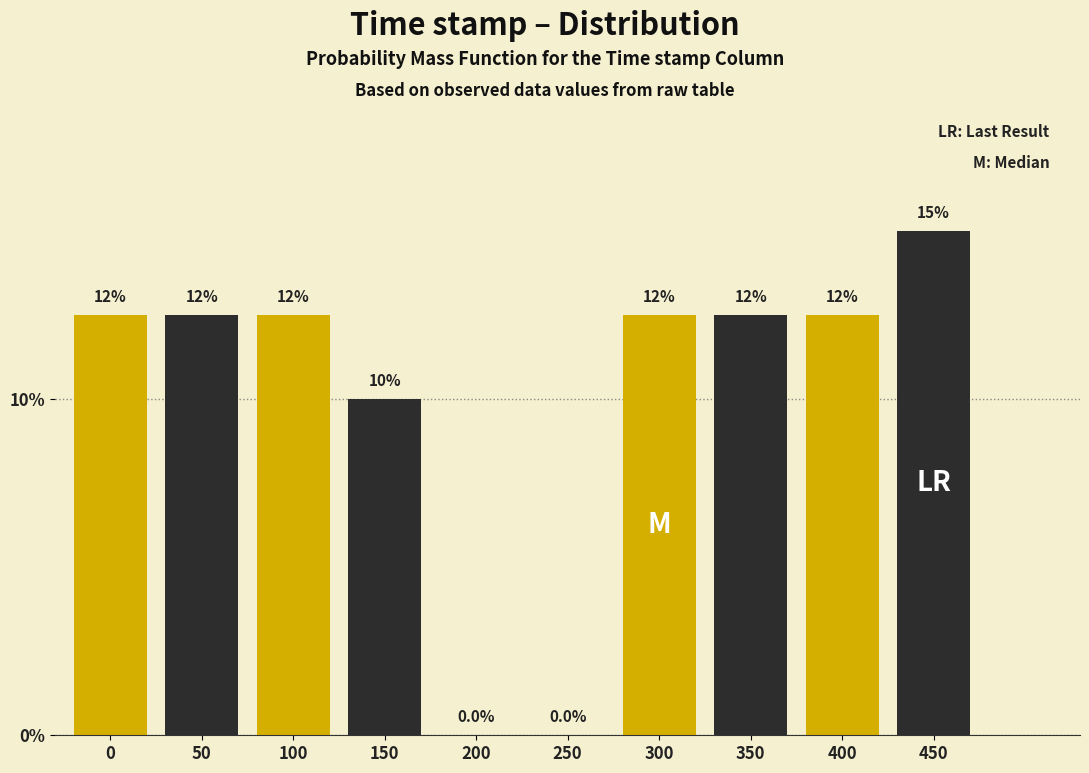

Are the bars horizontal?

No